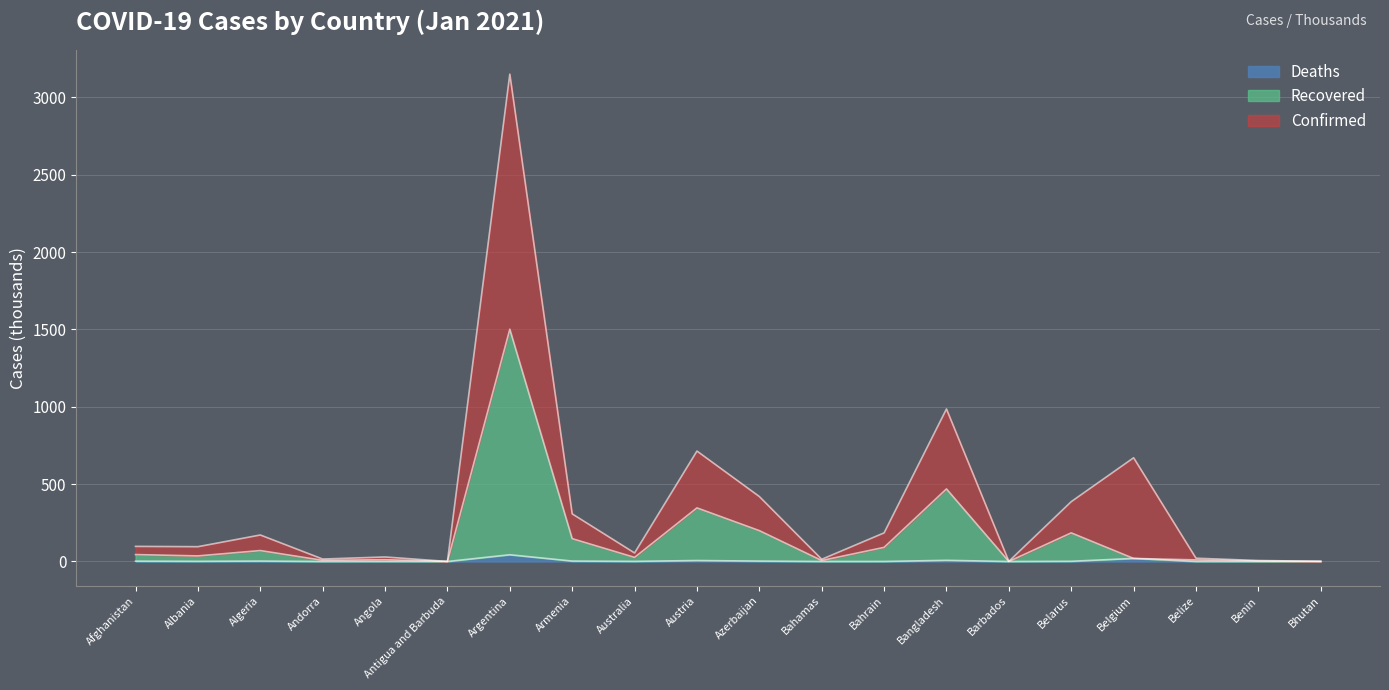

Which series changed the most between Afghanistan and Argentina?

Confirmed